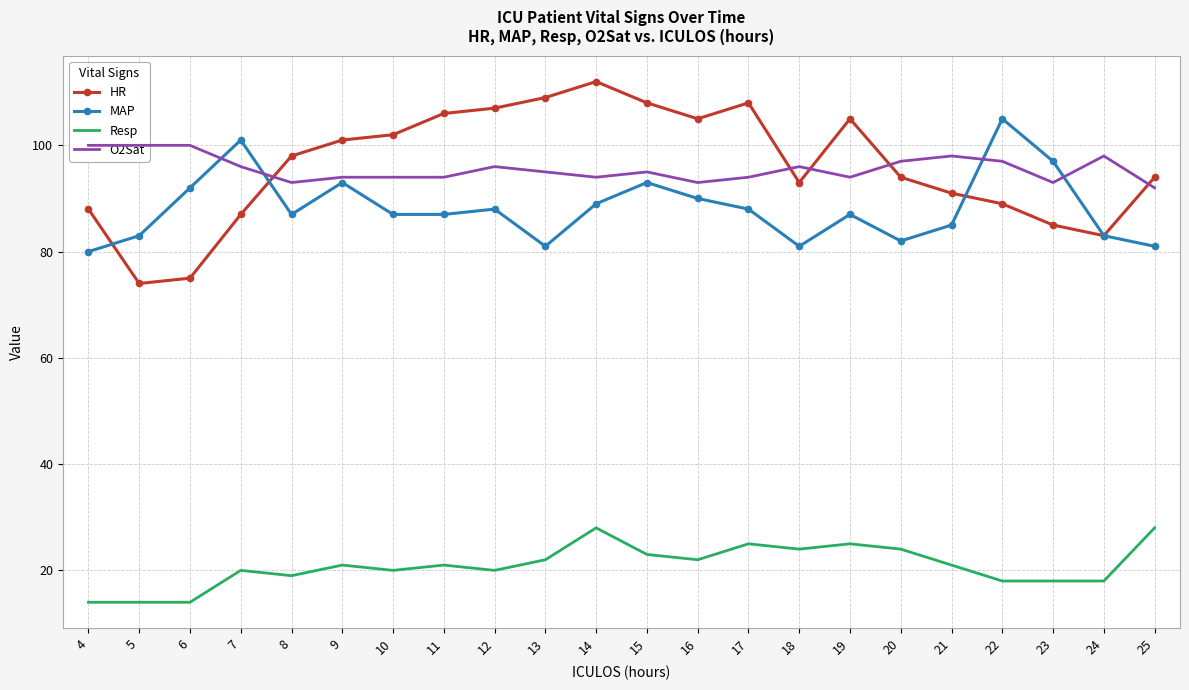

How many data points in O2Sat are less than 95?

10